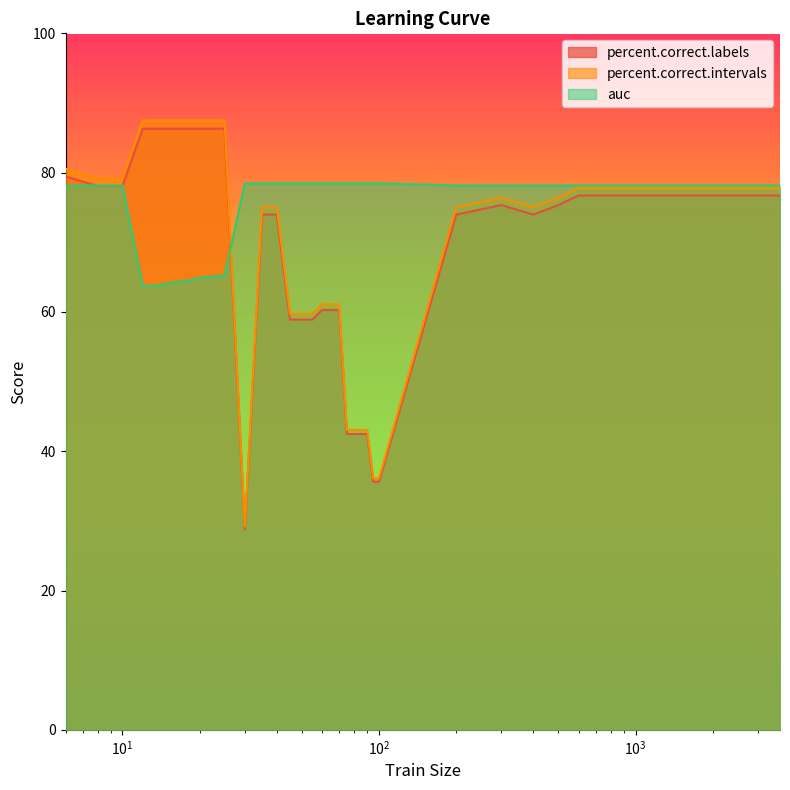

What is the value of the percent.correct.intervals point at the 4th from the left?

87.5